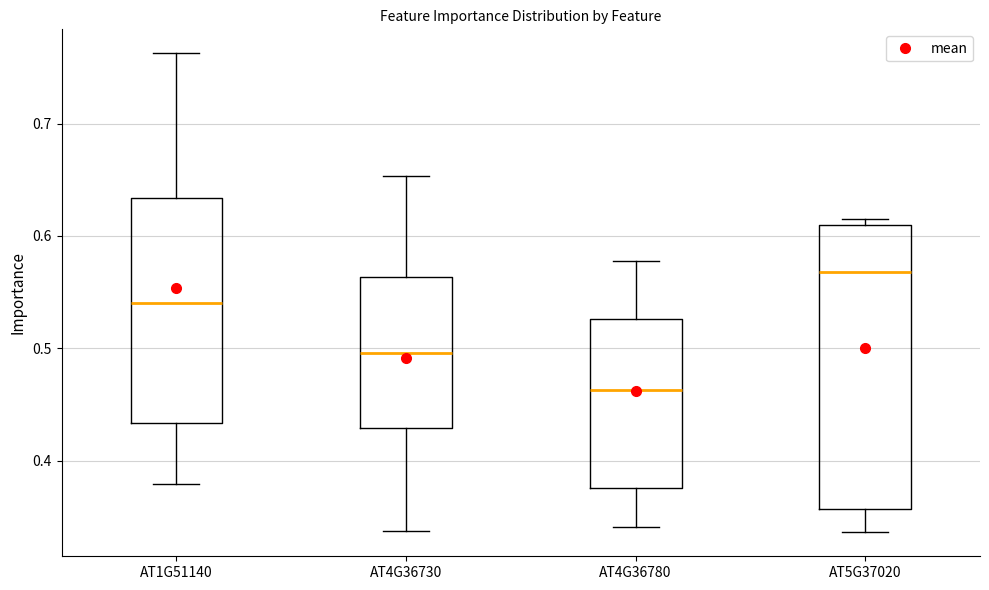

Reading left to right, read every box against the y-axis: the position of its median line, the range the box covers, and the ends of its whiskers. The values are not printed on the chart, so give them approximately, as read against the axis.

AT1G51140: median 0.54, box 0.43 to 0.63, whiskers 0.38 to 0.76
AT4G36730: median 0.50, box 0.43 to 0.56, whiskers 0.34 to 0.65
AT4G36780: median 0.46, box 0.38 to 0.53, whiskers 0.34 to 0.58
AT5G37020: median 0.57, box 0.36 to 0.61, whiskers 0.34 to 0.61 (just above the box's upper edge)